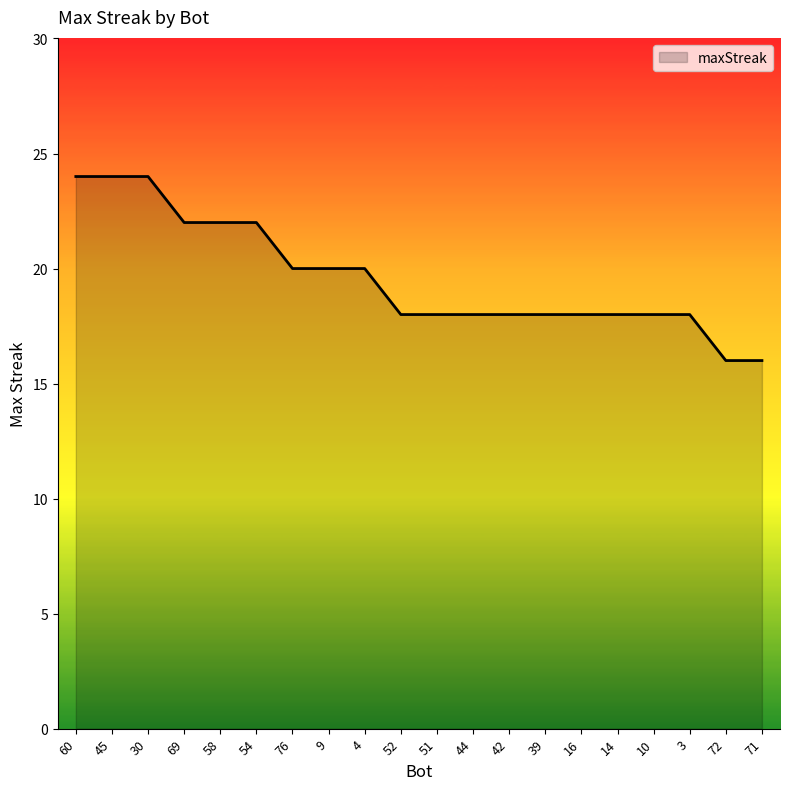

What is the approximate value at 71?

16